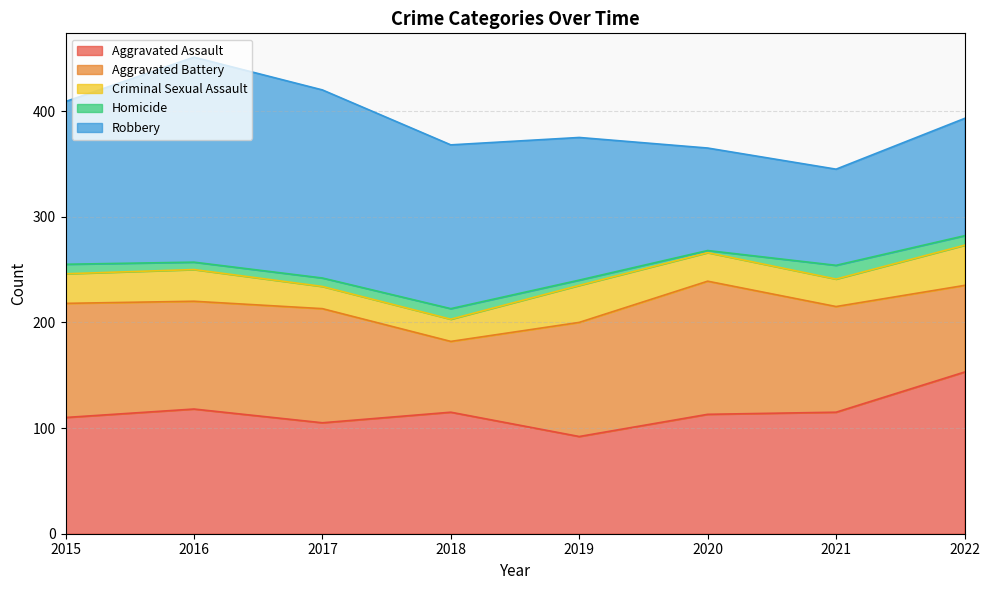

What is the approximate value of Aggravated Assault at 2019, to the nearest 10?

90